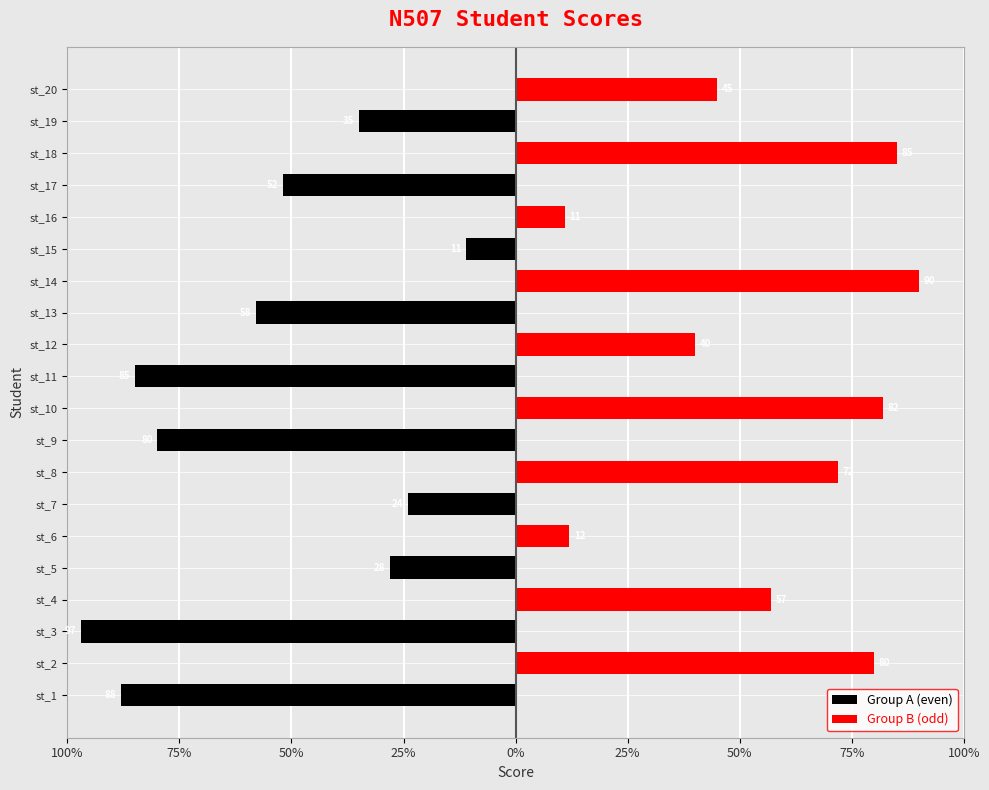

What are all the series names shown in the legend?

Group A (even), Group B (odd)